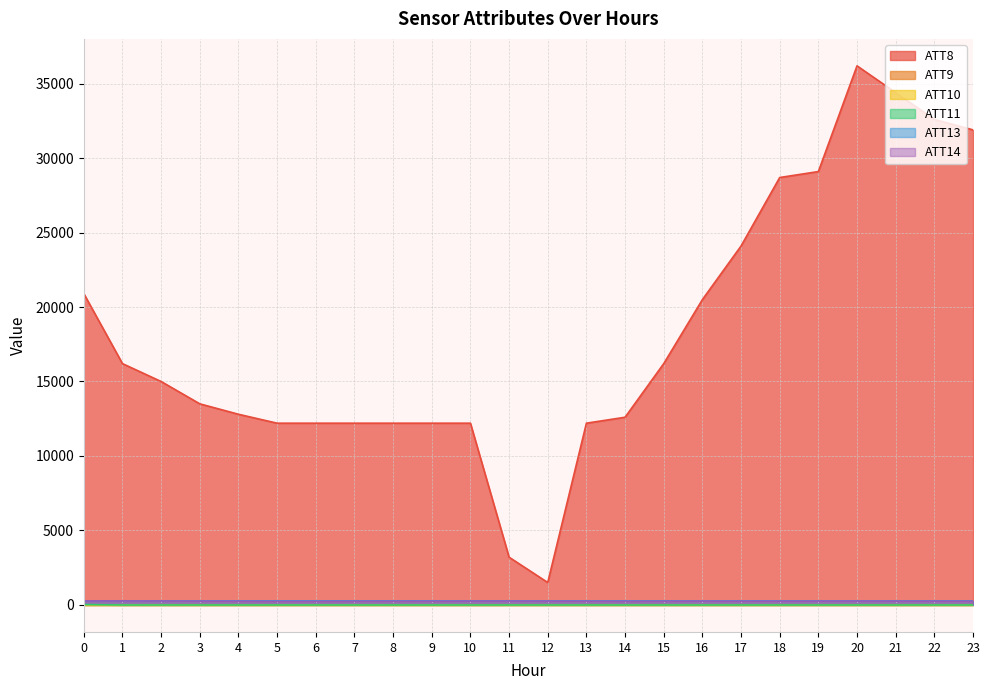

How many interior local valleys does the ATT14 series have?

4